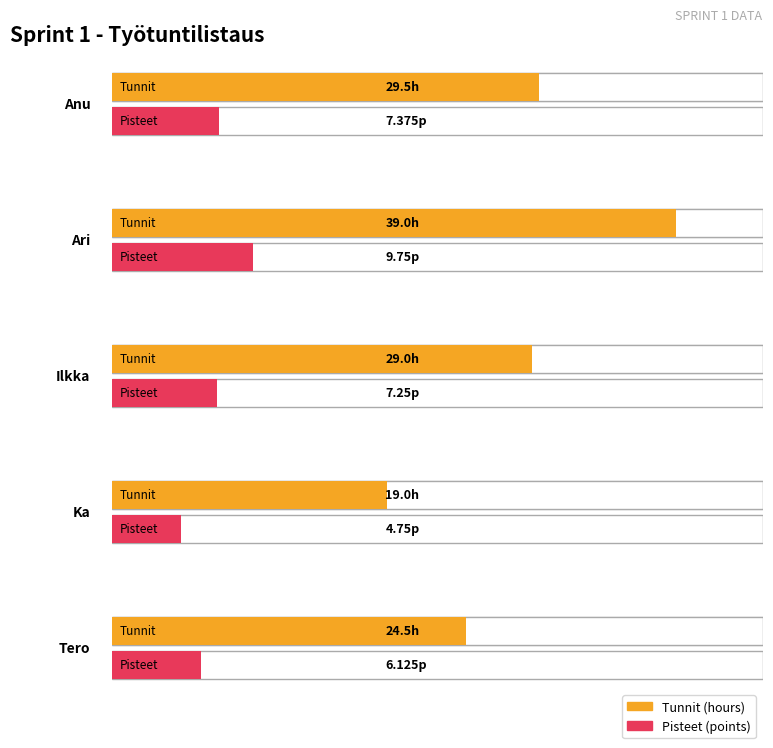

The Tunnit series shows 16.1 at Ari. True or false?

False